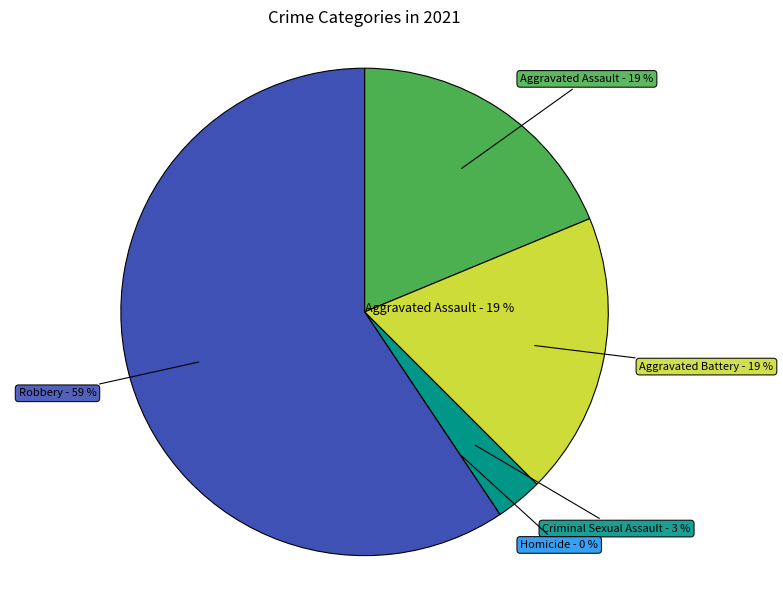

To the nearest percent, what is the average slice percentage?

20%